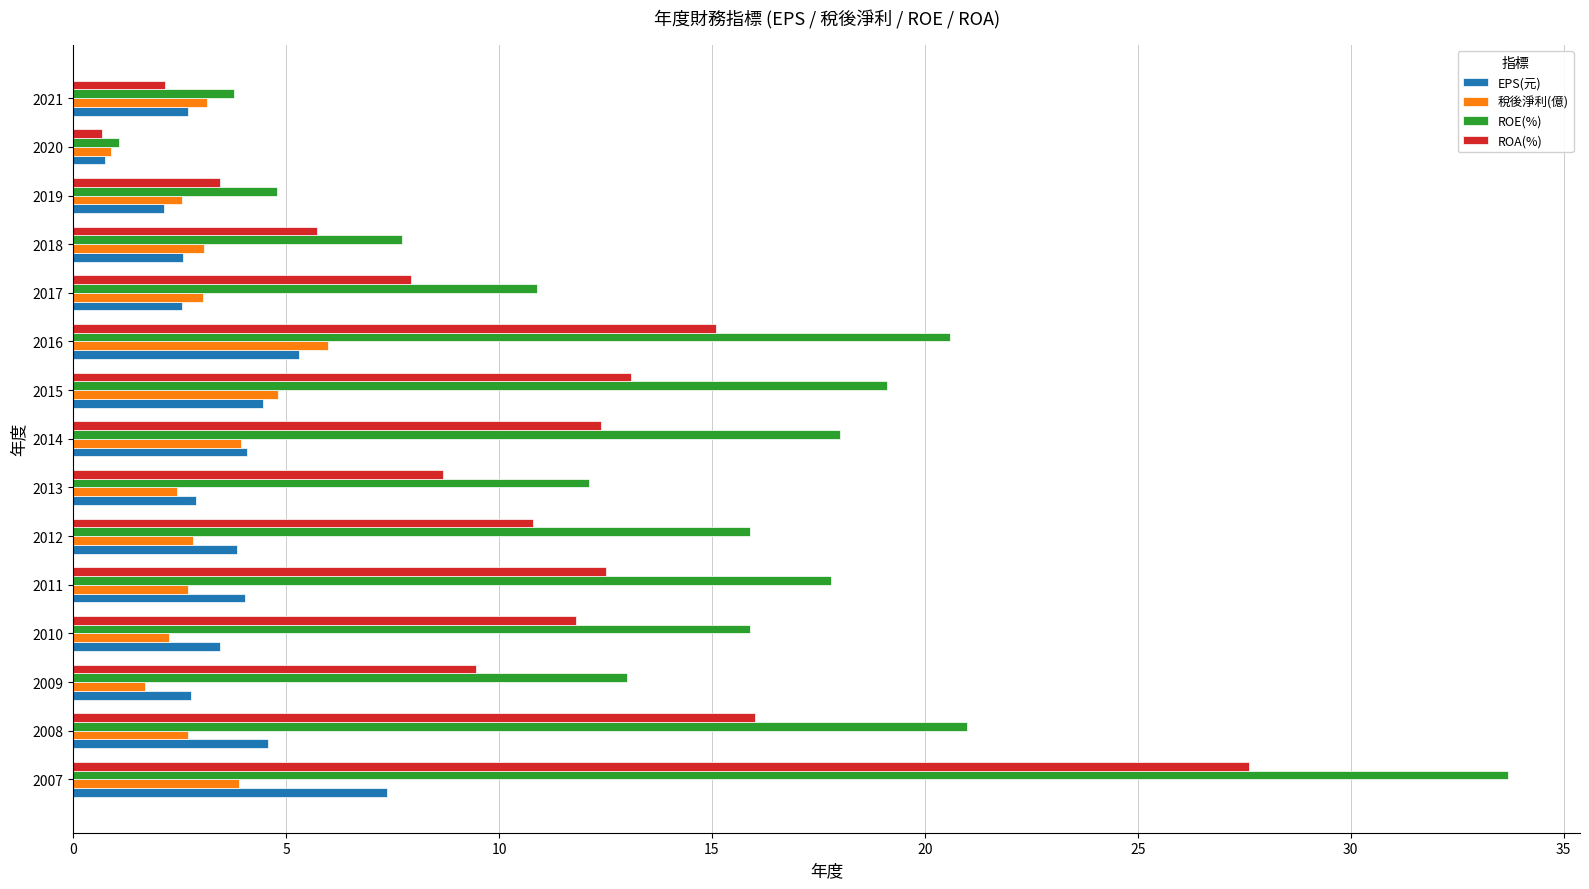

Which series has the largest total across all categories?

ROE(%)